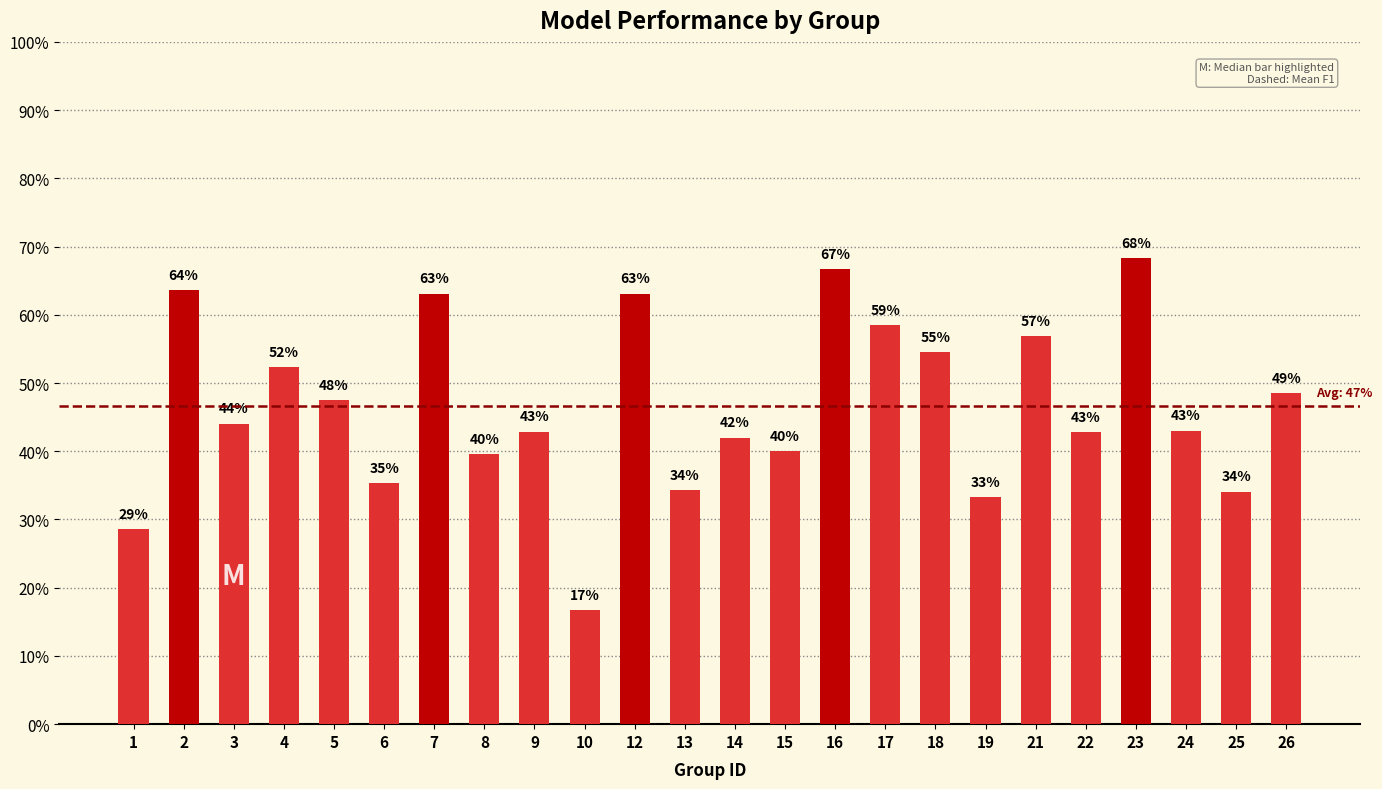

What is the sum of the values at 9 and 8?

0.8